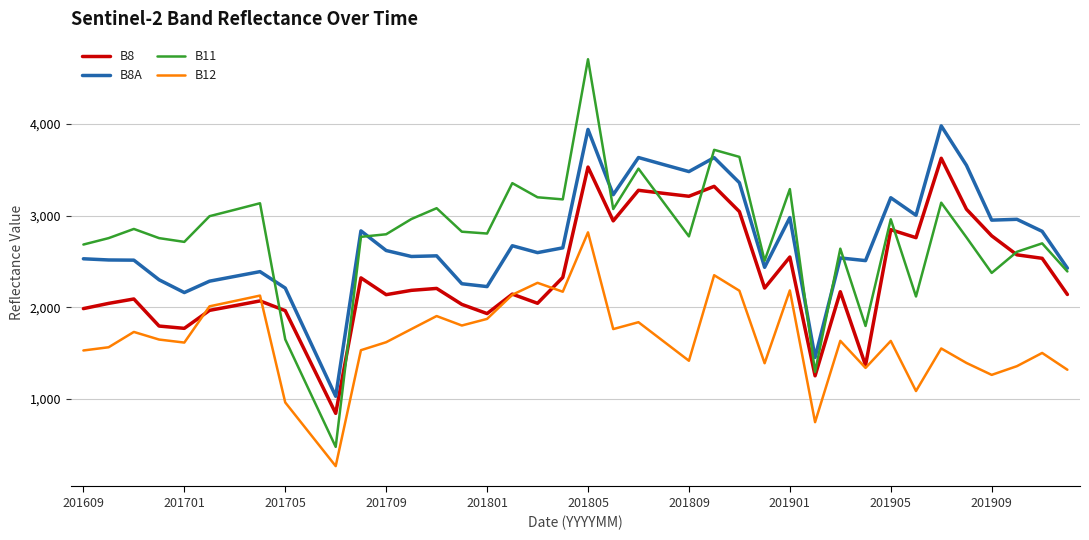

Rank the series by their maximum value, from lowest to highest.

B12, B8, B8A, B11